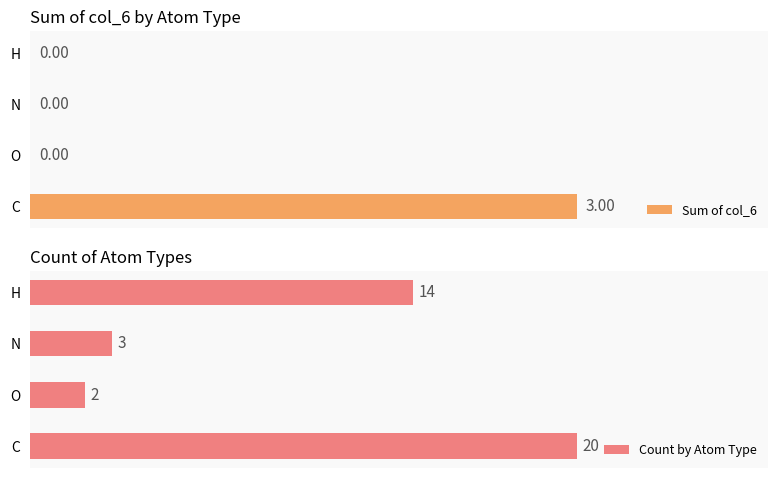

At which label does Sum of col_6 reach its peak?

C